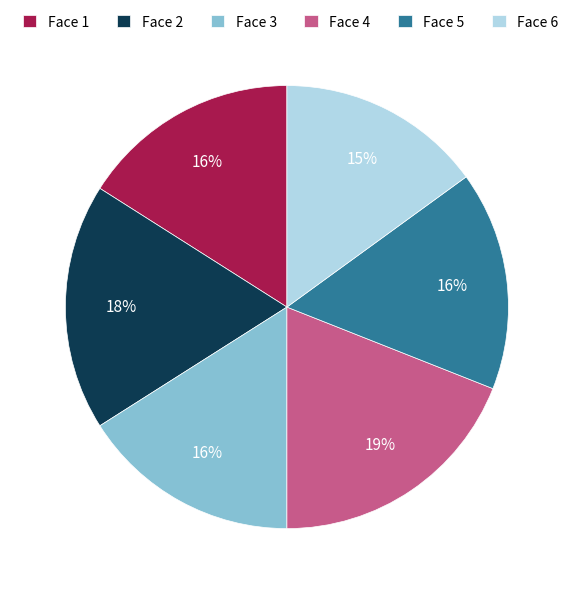

To the nearest percent, what percentage of the pie is Face 3?

16%